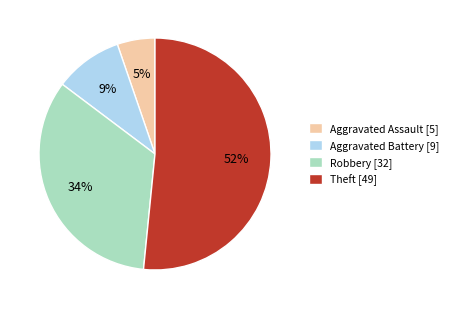

Do Aggravated Assault and Robbery together represent more than half of the pie?

No